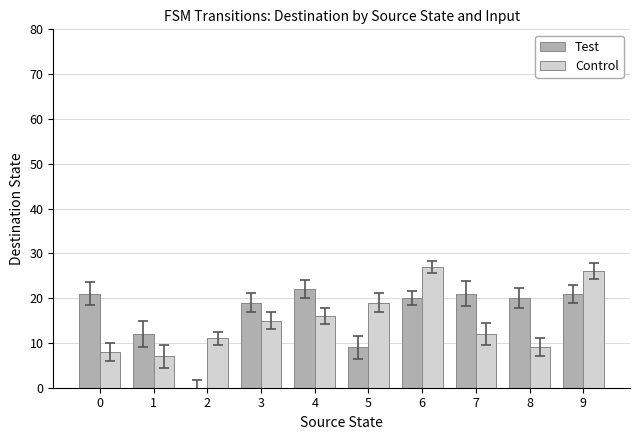

How many groups of bars are there?

10